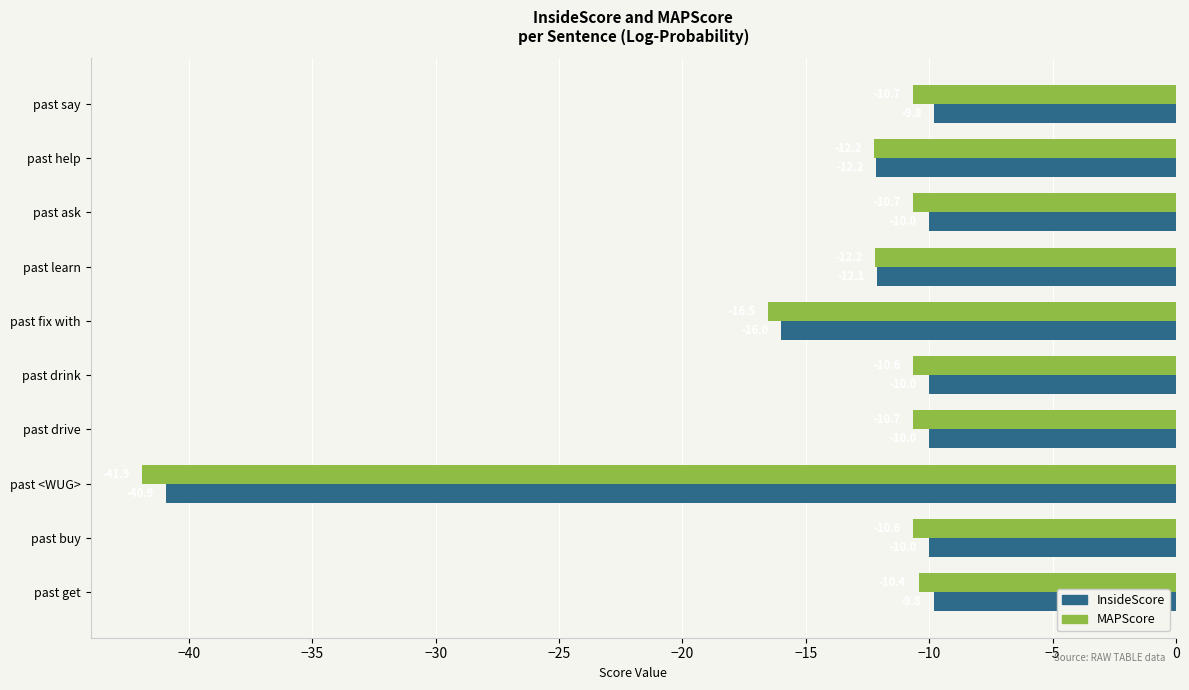

Where is InsideScore nearest to the value -25?

past fix with